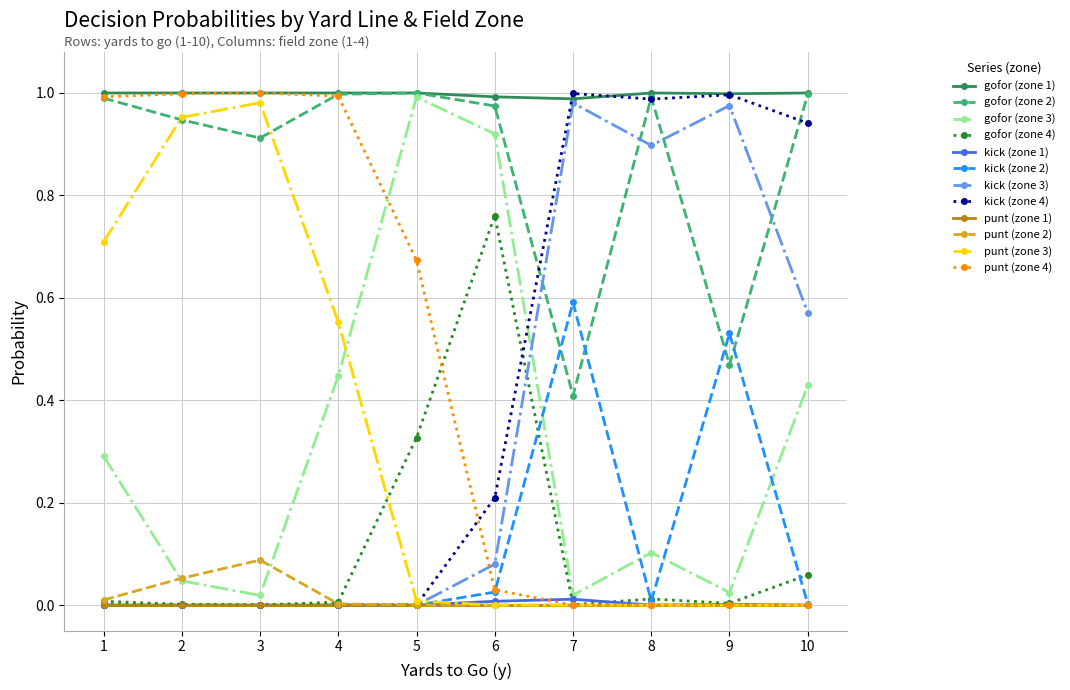

True or false: gofor (zone 3) has more than 1 interior local peaks.

True